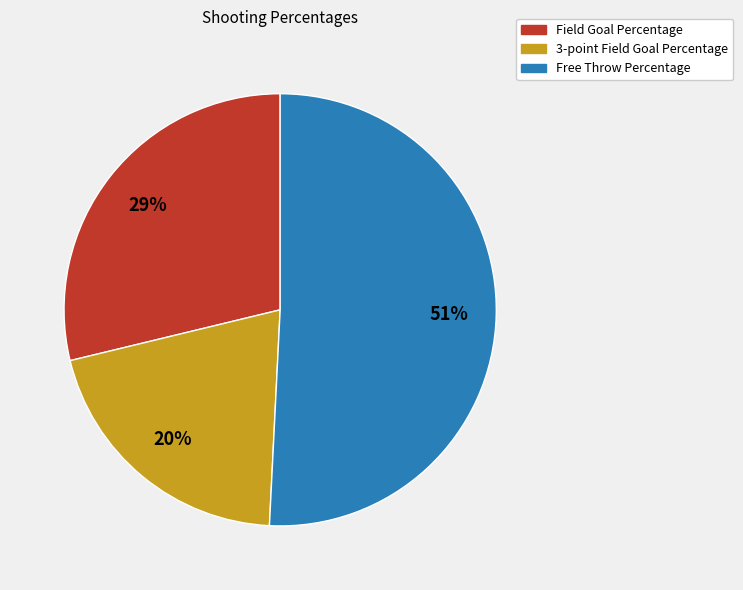

Rank the categories by value from highest to lowest.

Free Throw Percentage, Field Goal Percentage, 3-point Field Goal Percentage